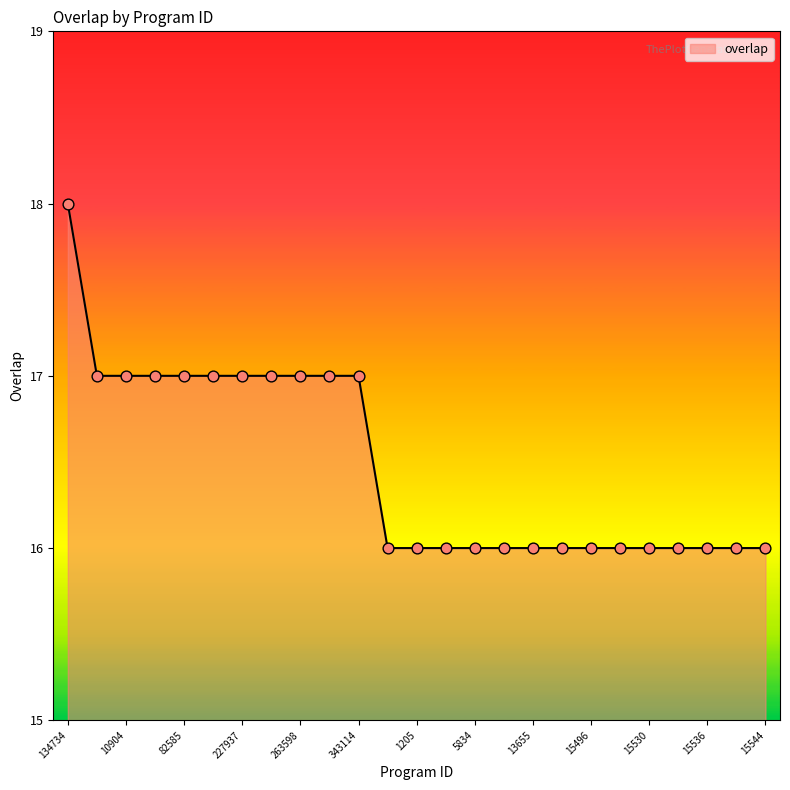

What is the maximum value shown in the chart?

18